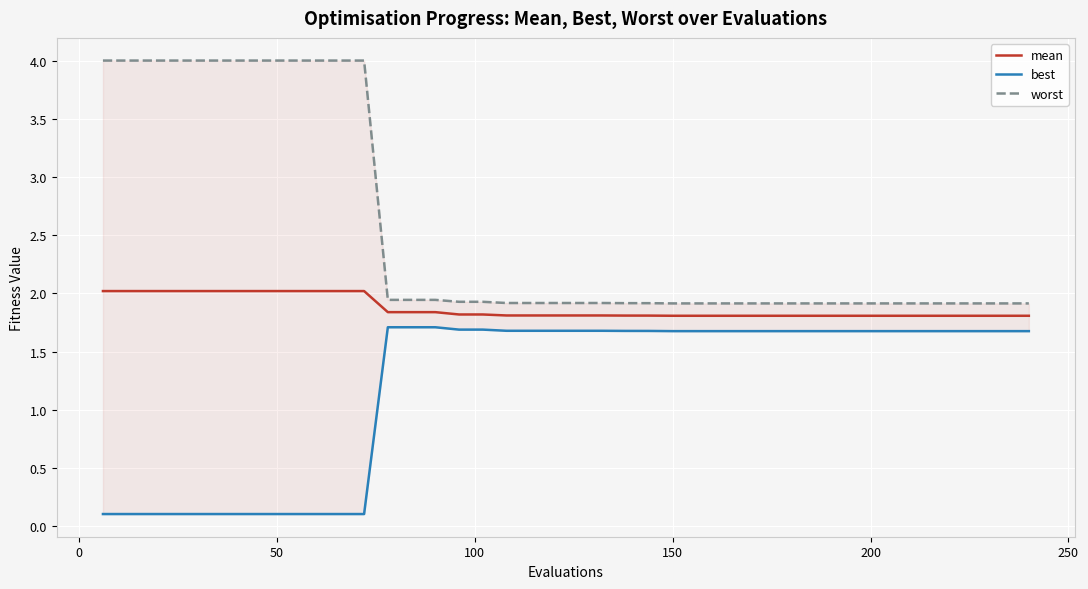

What is the highest value of the mean series?

2.0